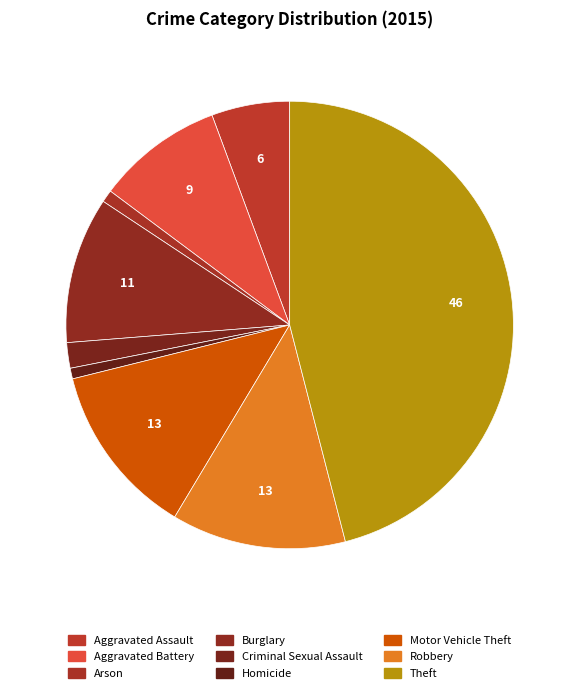

Is Robbery the majority of the pie?

No